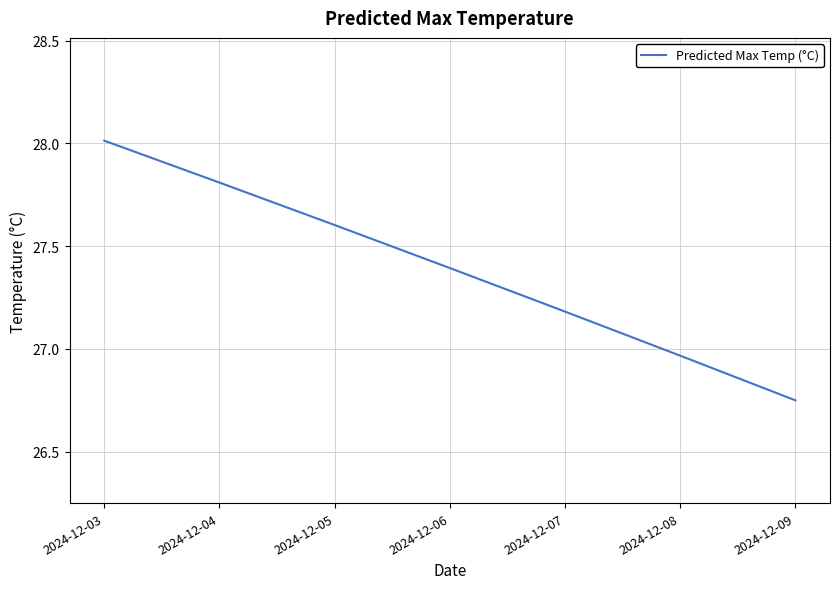

True or false: the data has more than 2 interior local peaks.

False